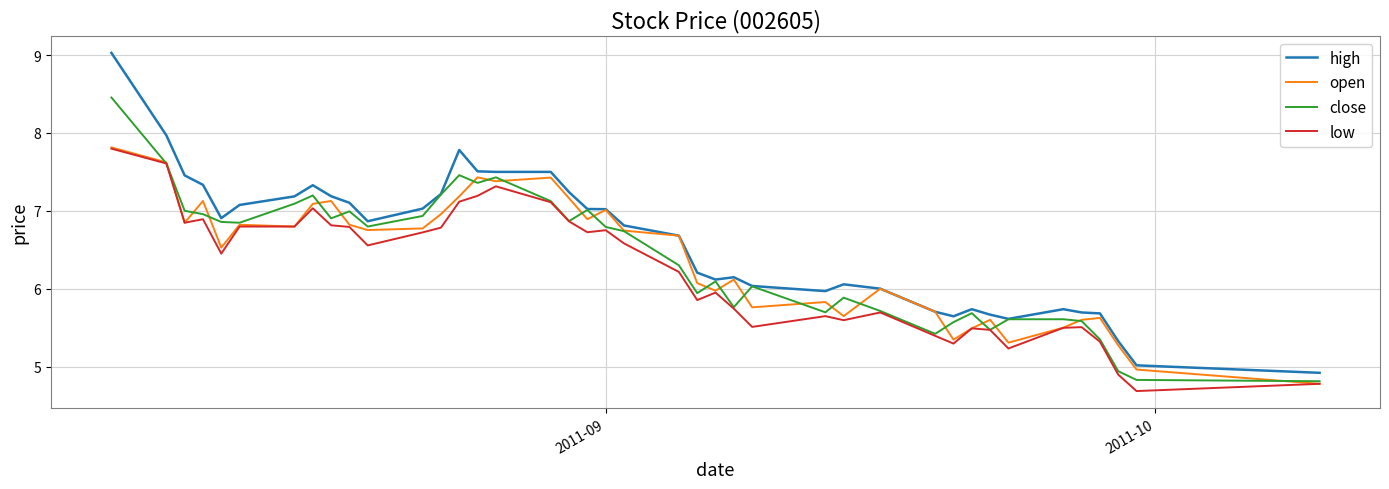

True or false: low and high intersect in this chart.

False